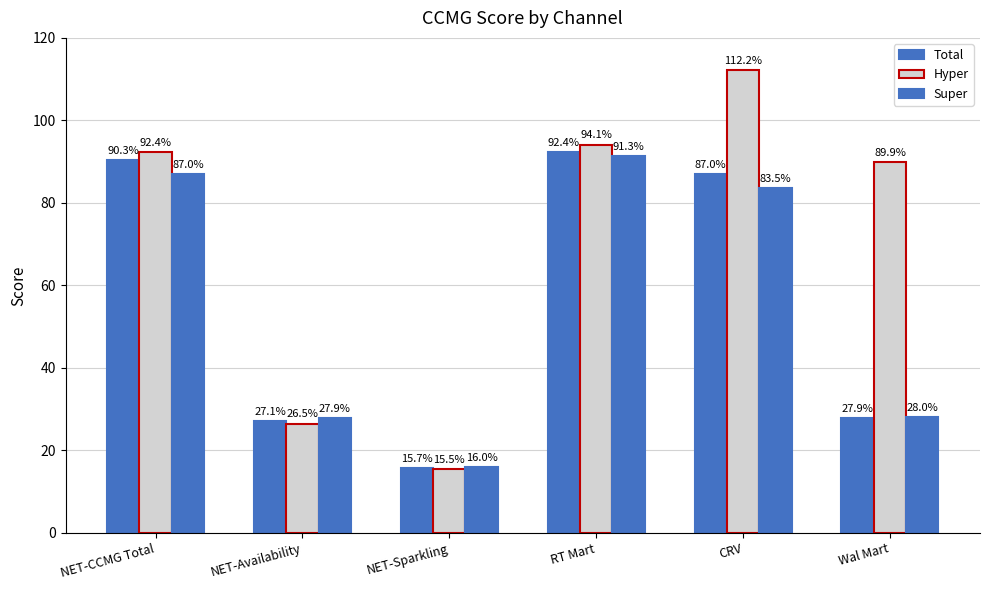

The Hyper series shows 94.1 at RT Mart. True or false?

True